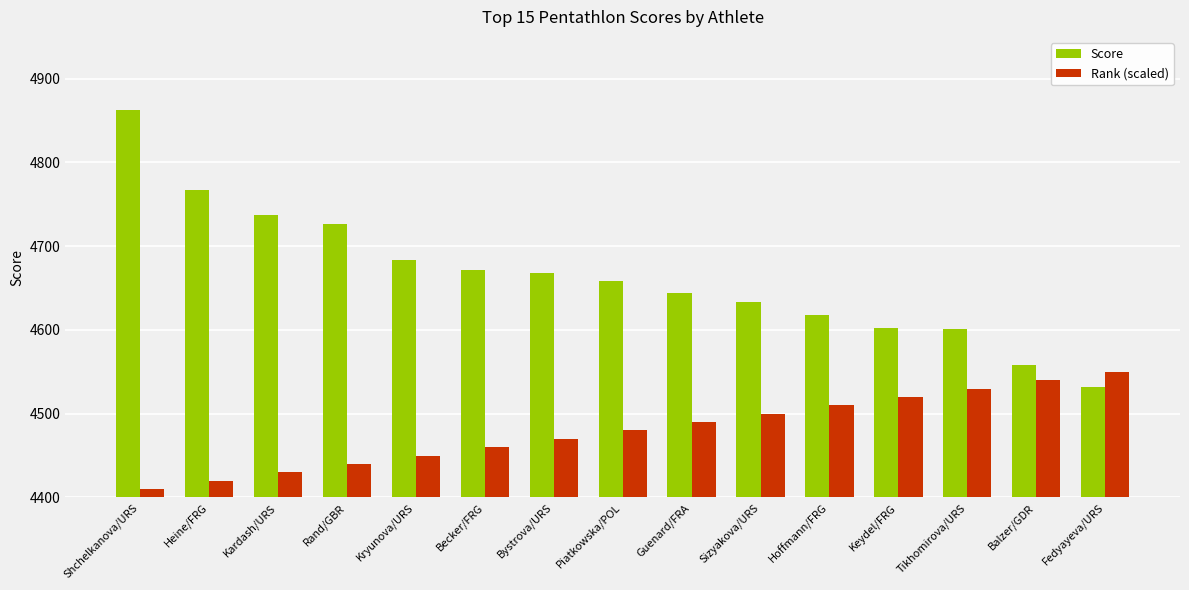

What is the difference between the highest and lowest values at Heine/FRG?

347